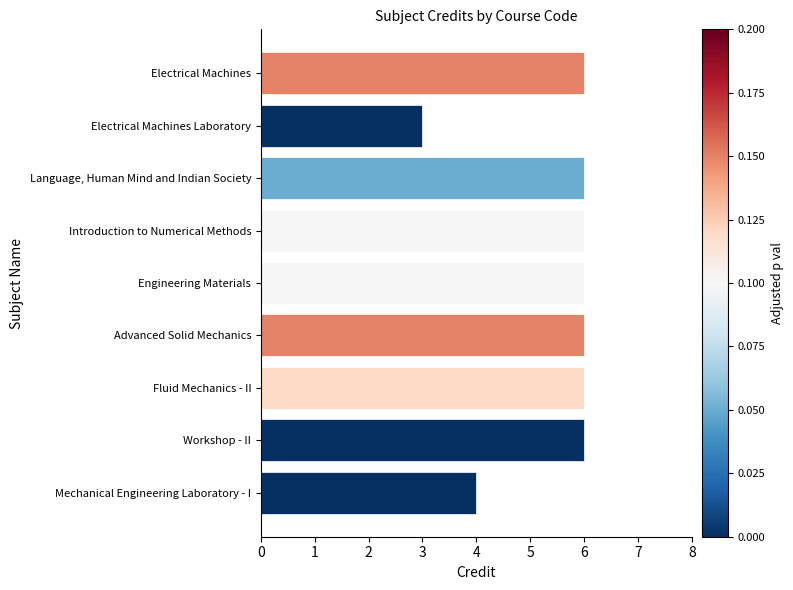

Reading top to bottom, extract all data points from this chart.

6	3	6	6	6	6	6	6	4